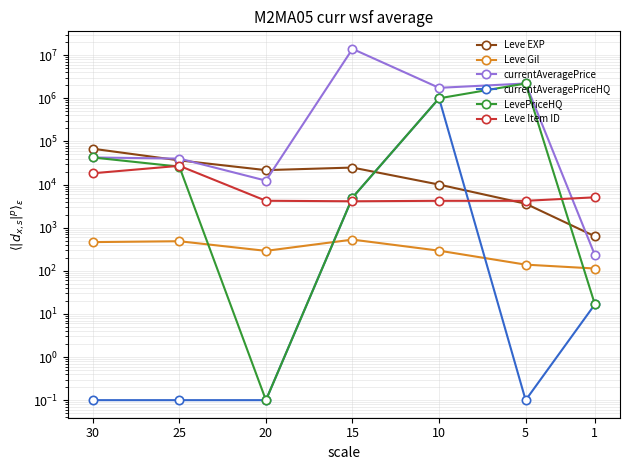

What is the difference between the LevePriceHQ values at 15 and 25?

20999.0